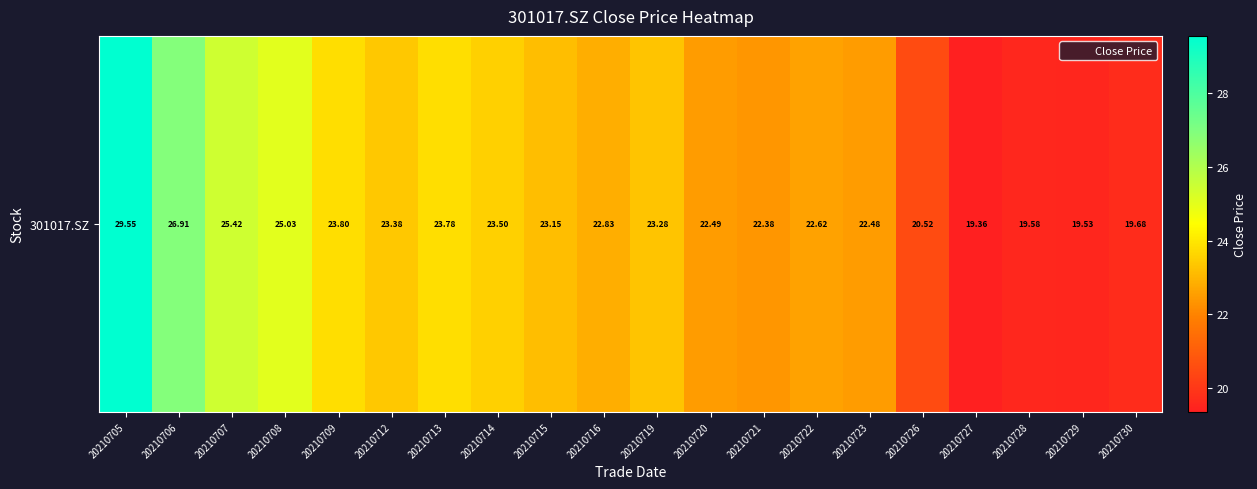

Where is the data nearest to the value 24?

20210709